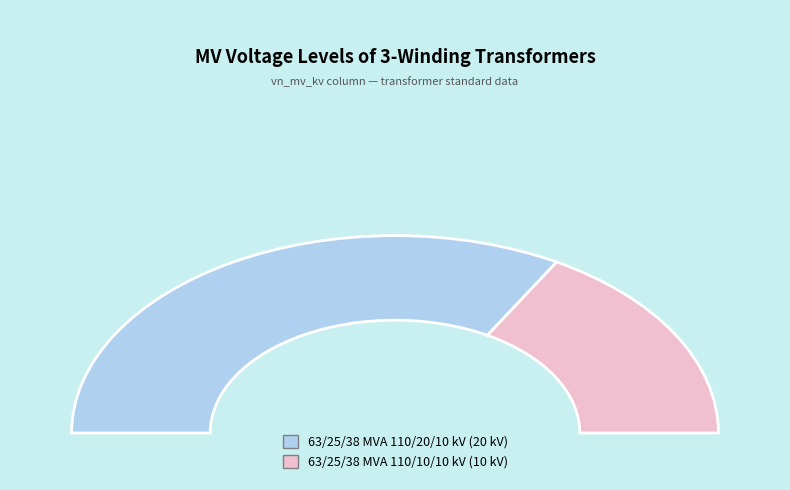

Is 63/25/38 MVA 110/10/10 kV the majority of the pie?

No